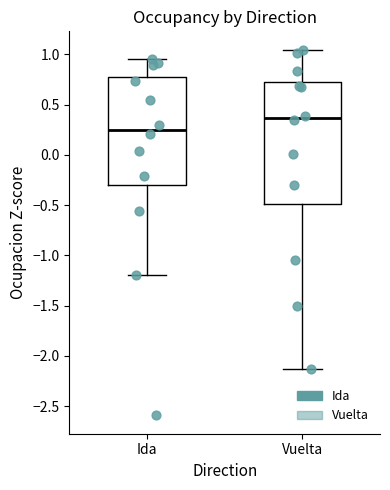

Reading left to right, transcribe this box plot: for each box, give where its median line is, the range the box spans, and where its two whiskers end, as read against the y-axis. The values are not printed on the chart, so give them approximately, as read against the axis.

Ida: median 0.25, box -0.30 to 0.75, whiskers -1.20 to 0.95
Vuelta: median 0.35, box -0.50 to 0.70, whiskers -2.15 to 1.05